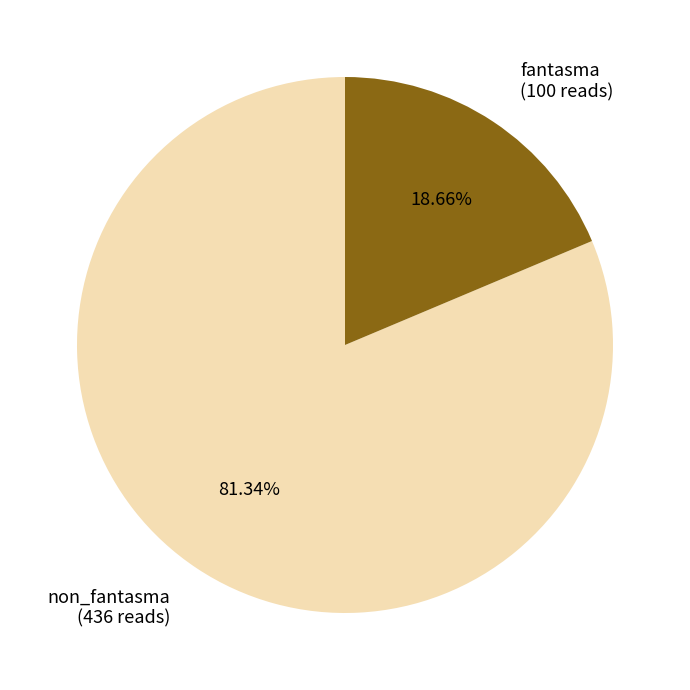

True or false: non_fantasma accounts for 81% of the total.

True